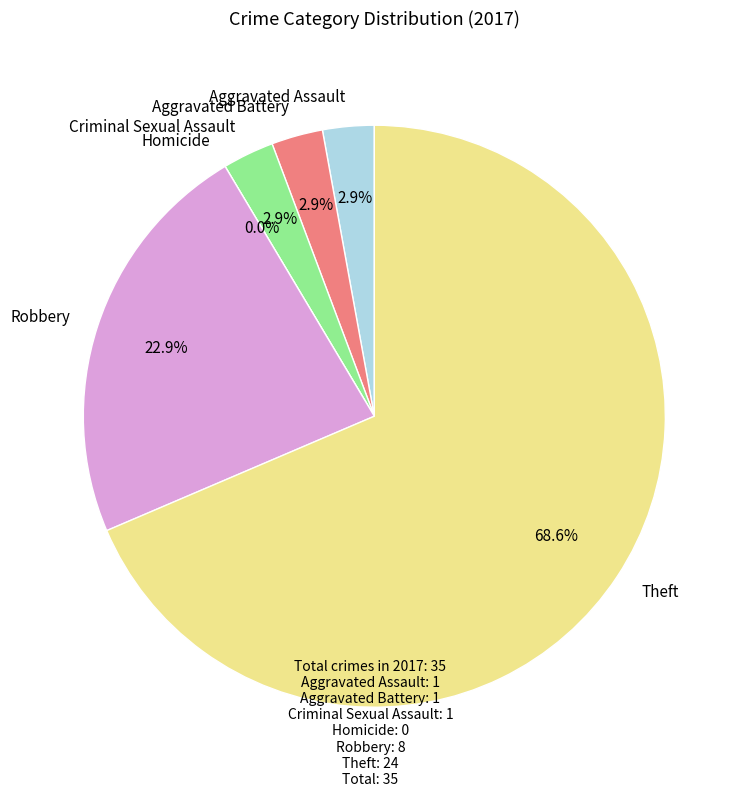

How many segments does this pie chart have?

6